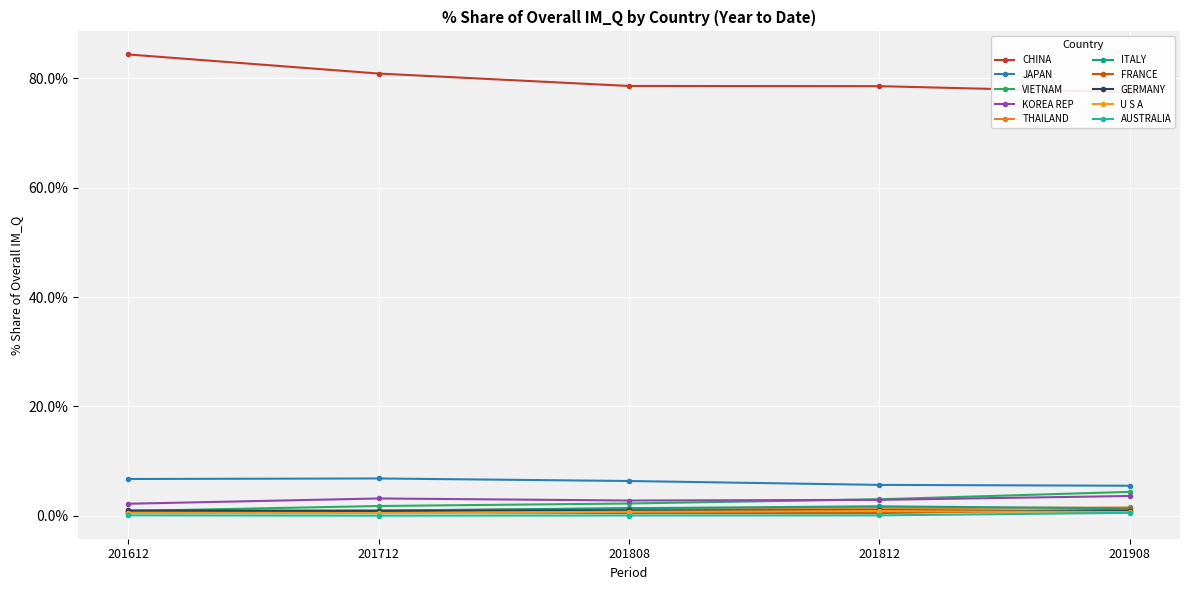

How many values in the 201908_% Share series exceed 1?

7